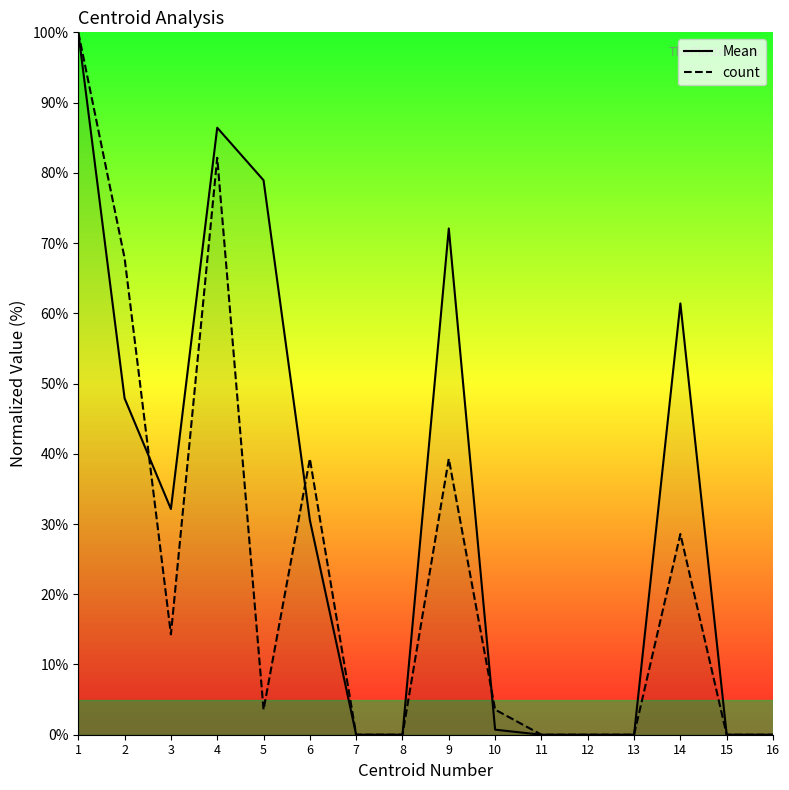

How many categories are shown in the chart?

16